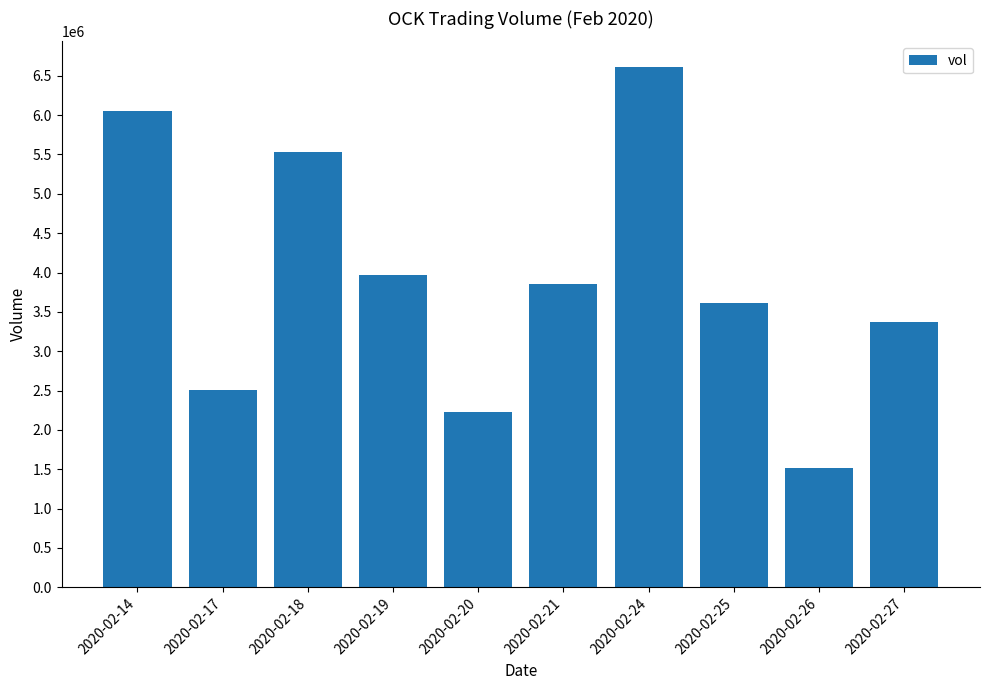

Rank the categories by value from lowest to highest.

2020-02-26, 2020-02-20, 2020-02-17, 2020-02-27, 2020-02-25, 2020-02-21, 2020-02-19, 2020-02-18, 2020-02-14, 2020-02-24